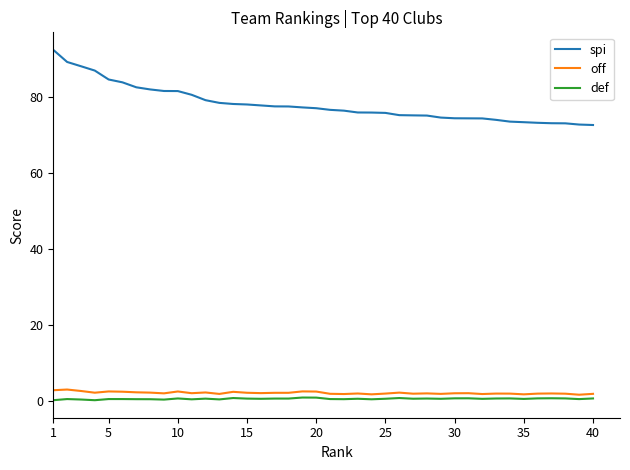

True or false: def and spi cross at least once.

False